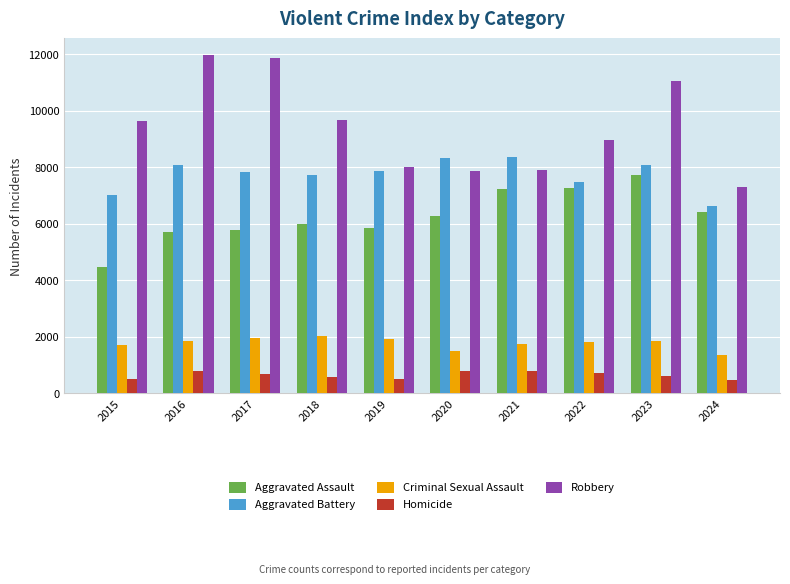

What is the value of the Aggravated Assault bar at the 9th from the left?

7710